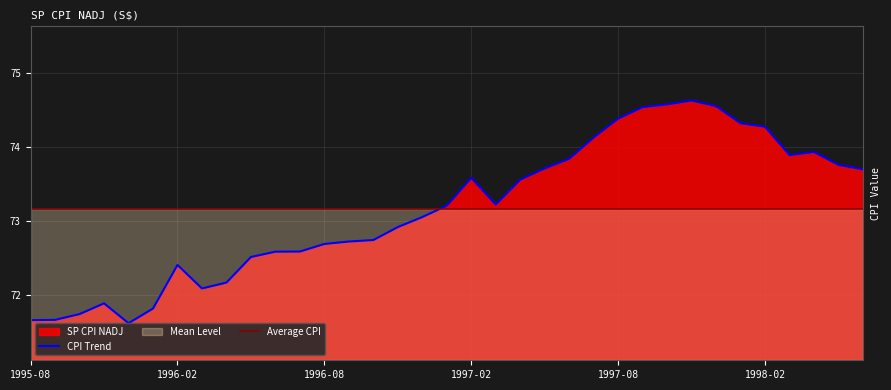

Count the number of categories in the chart.

35